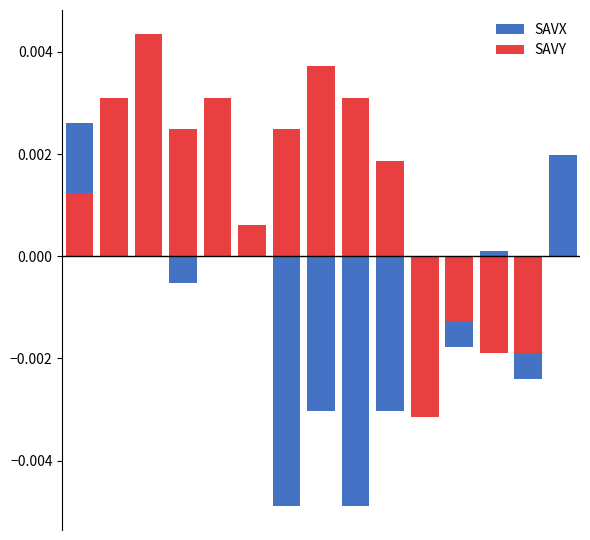

How many values in the SAVY series exceed 0?

10